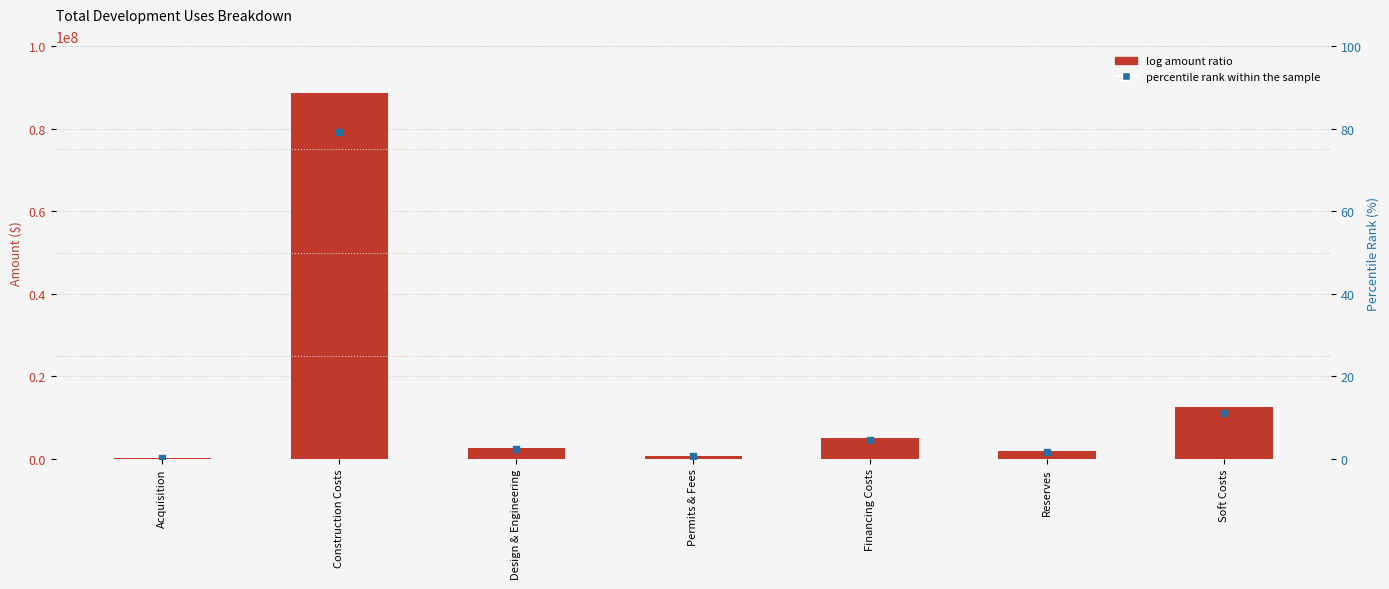

Which series reaches the minimum Y coordinate?

percentile rank within the sample